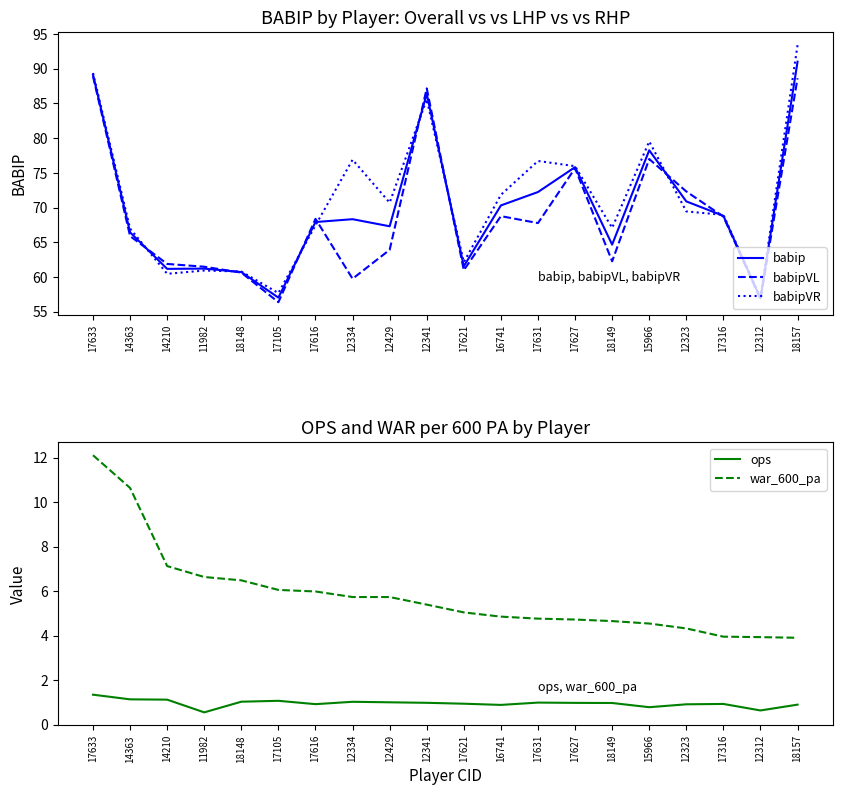

List the labels in order of war_600_pa value, largest first.

17633, 14363, 14210, 11982, 18148, 17105, 17616, 12334, 12429, 12341, 17621, 16741, 17631, 17627, 18149, 15966, 12323, 17316, 12312, 18157